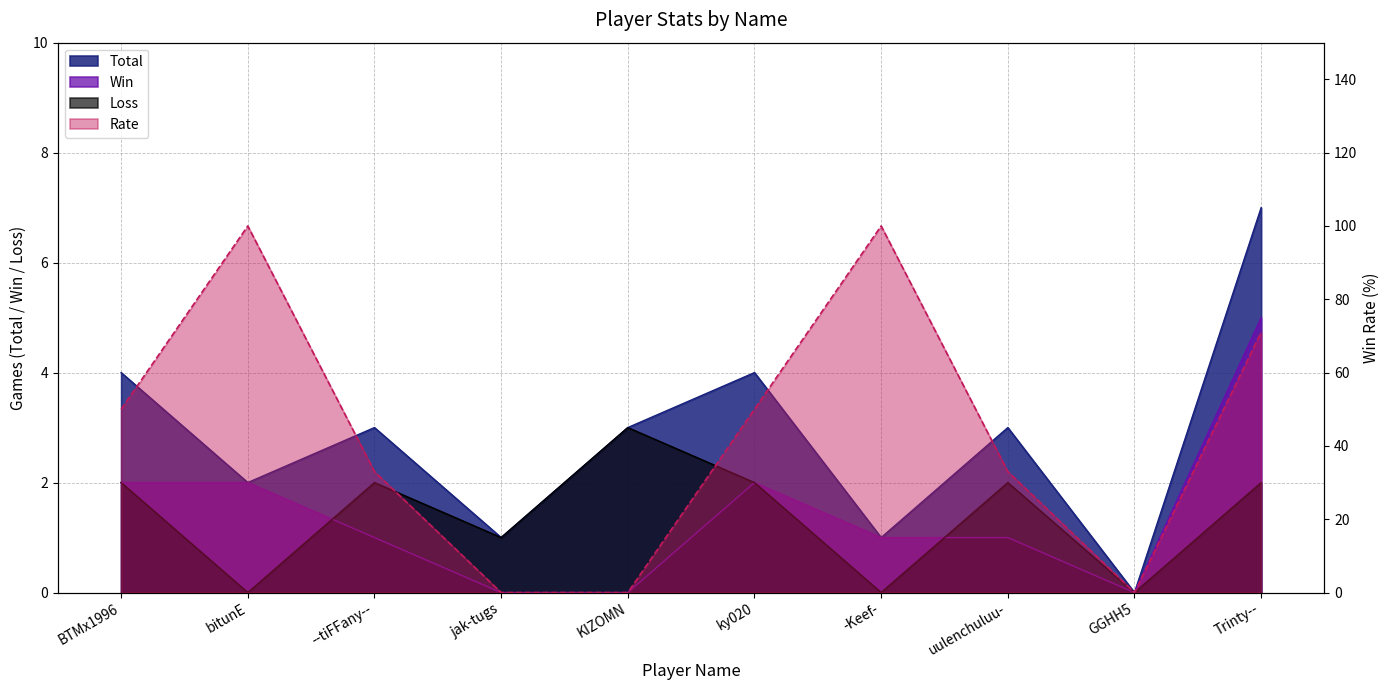

Which label corresponds to the smallest value in the chart?

GGHH5